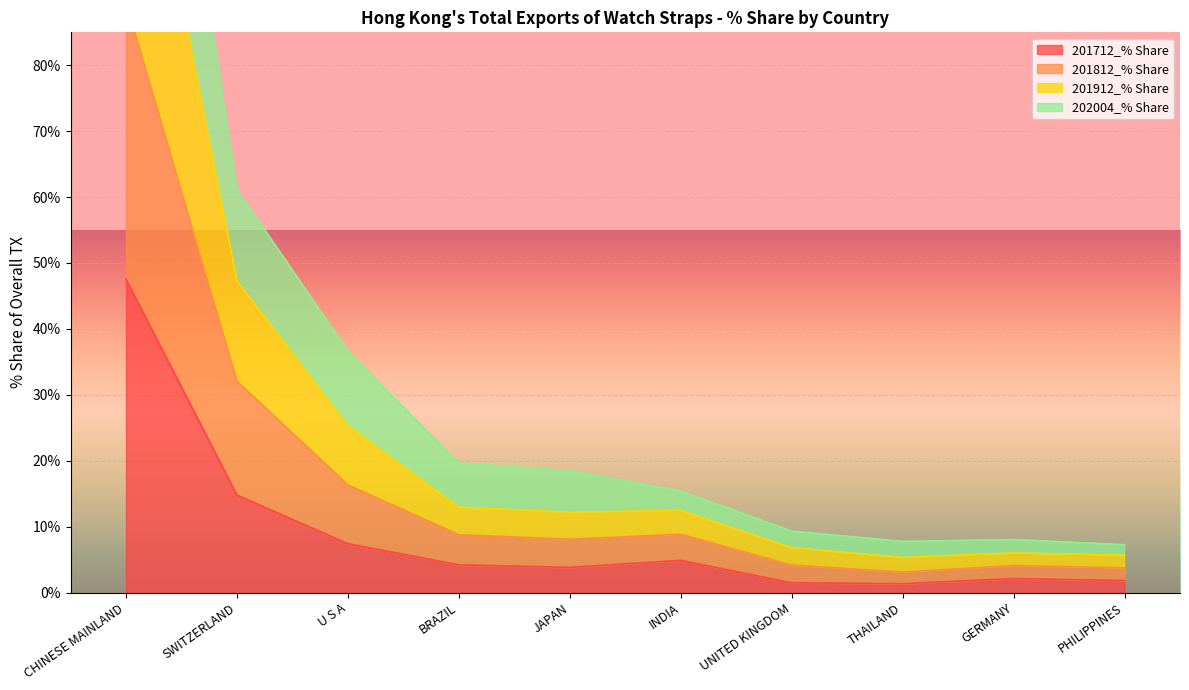

The 201712_% Share series shows 4.2 at BRAZIL. True or false?

True